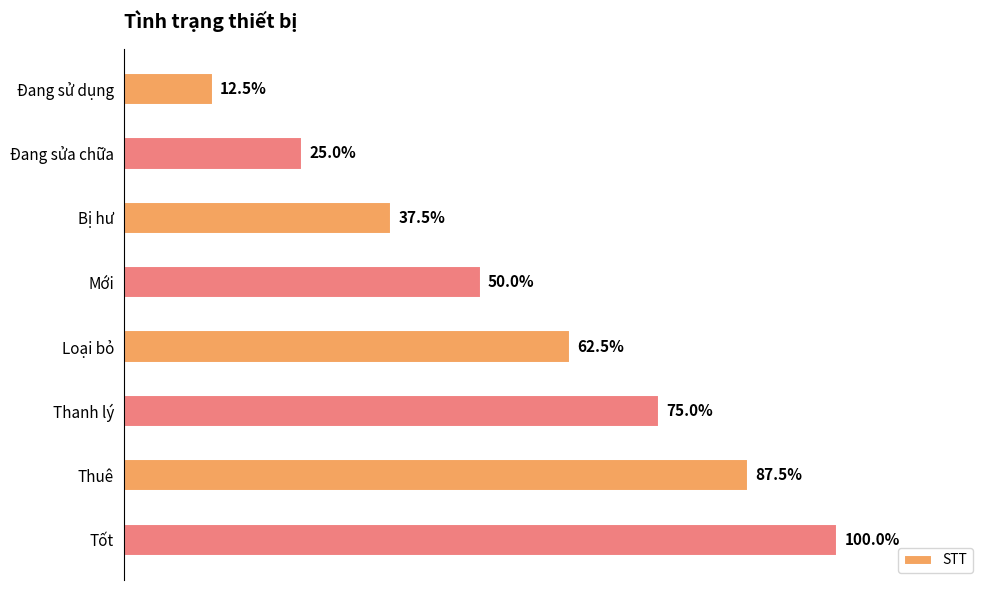

At which category does the chart reach its peak across all series?

Tốt